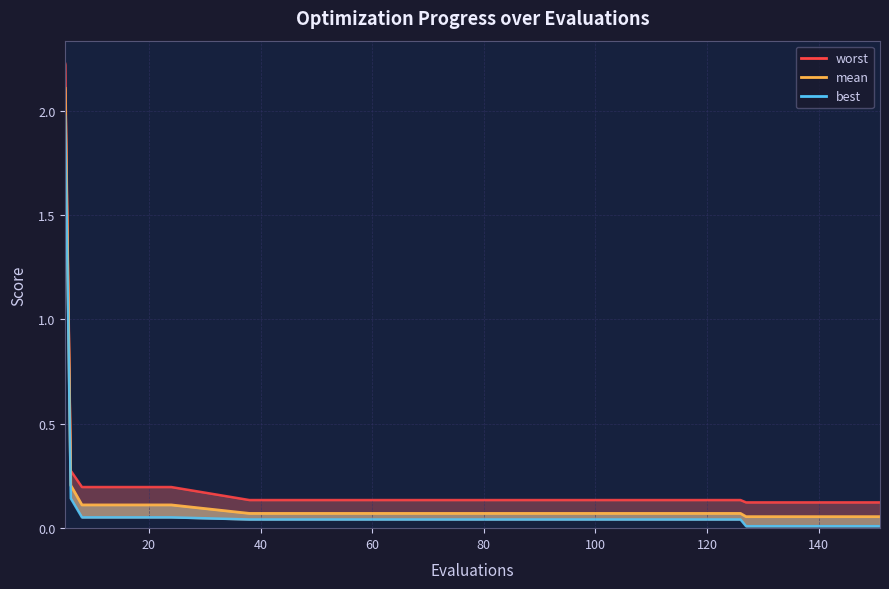

What is the label of the 13th point from the right?

20